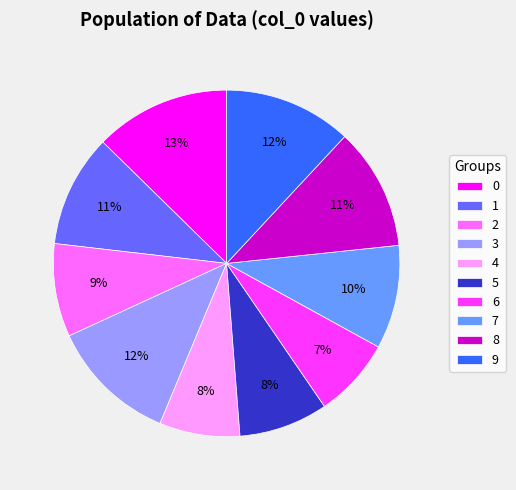

True or false: 3 accounts for 12% of the total.

True